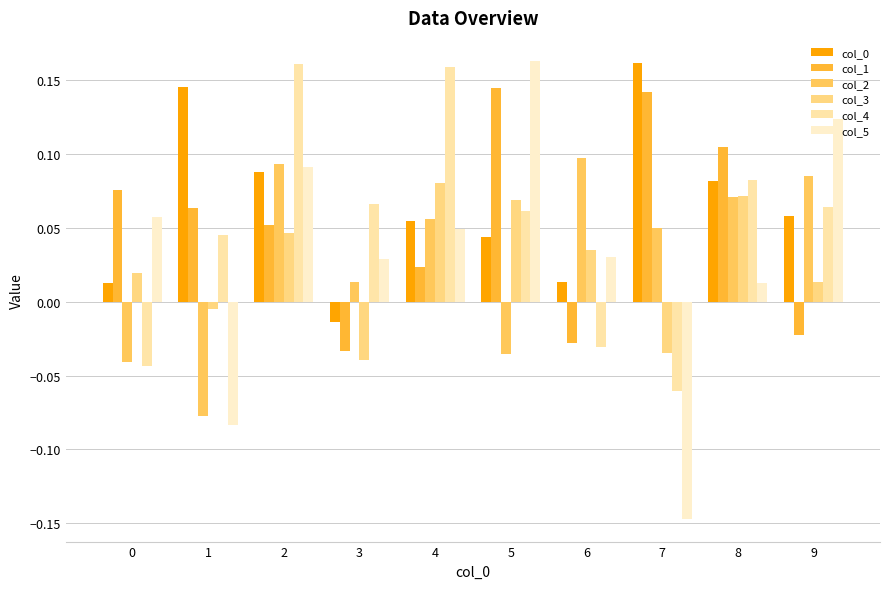

Which series has the largest range (max minus min)?

col_5